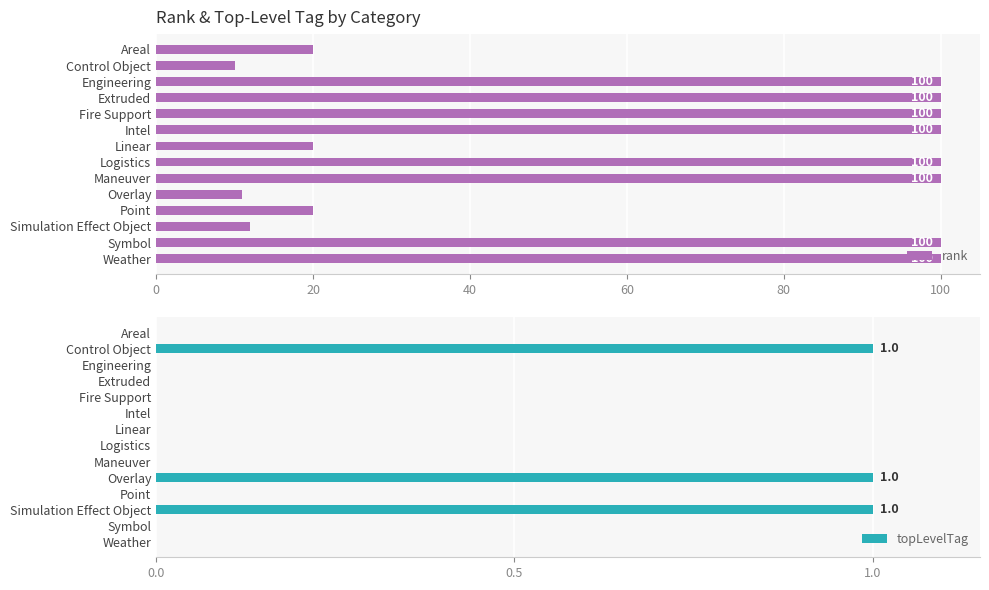

The rank series shows 11 at Overlay. True or false?

True